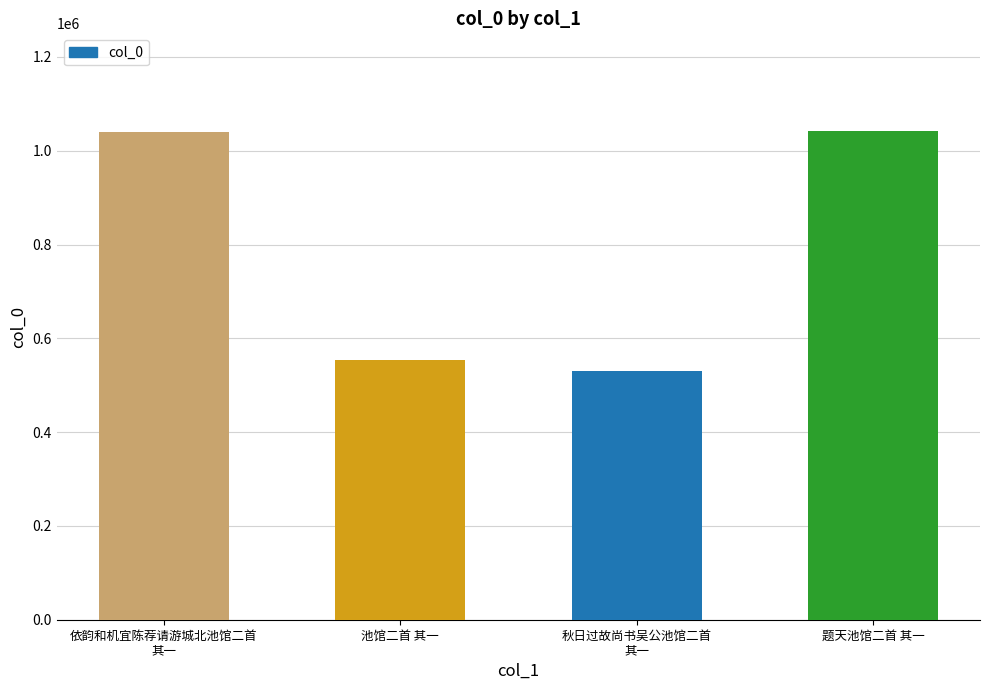

What is the label of the 3rd bar from the left?

秋日过故尚书吴公池馆二首
其一